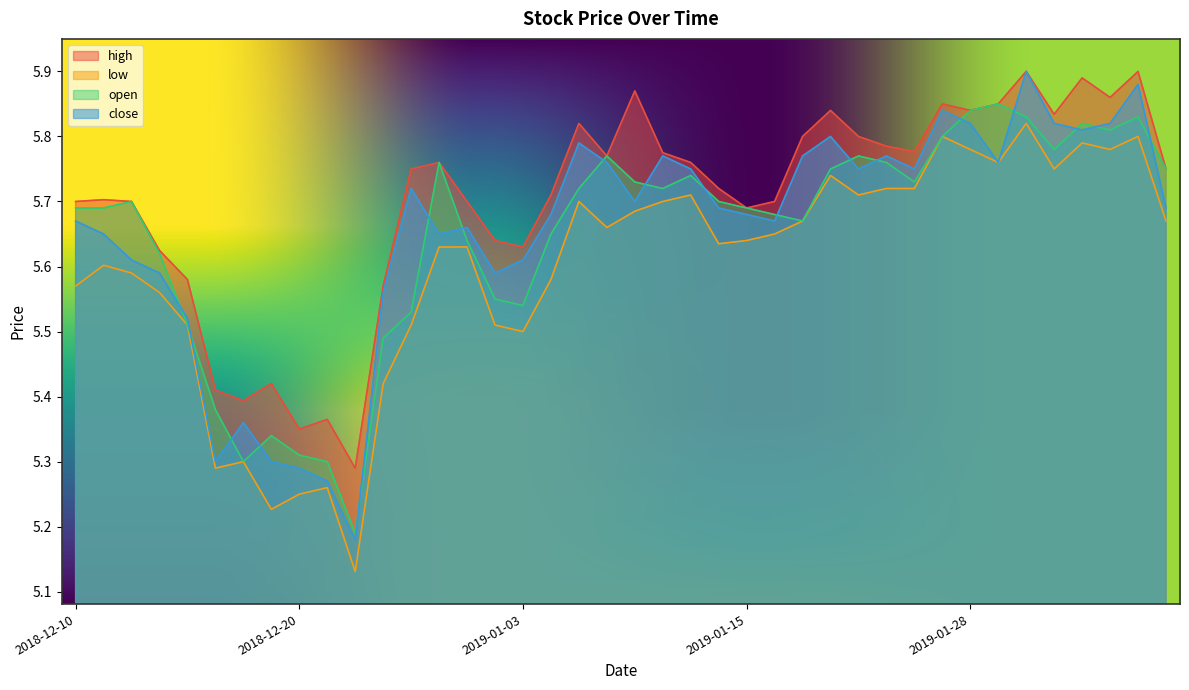

How many lines are shown in the chart?

4